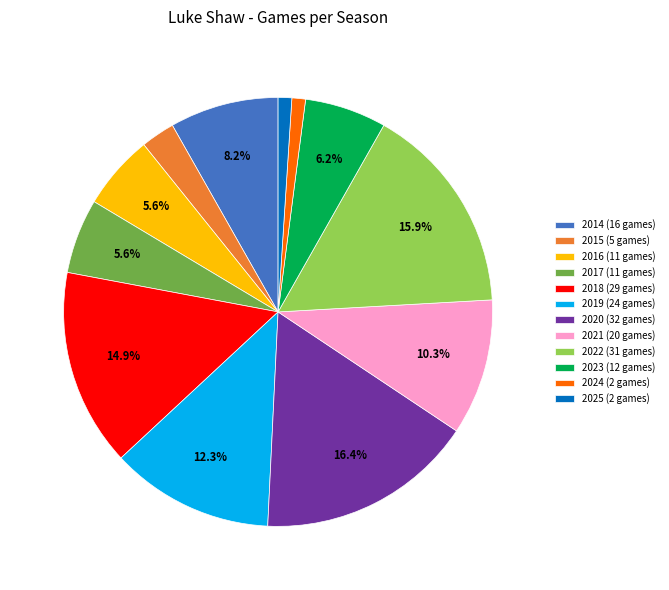

To the nearest percent, what is the difference between the 2015 and 2024 slice percentages?

2%